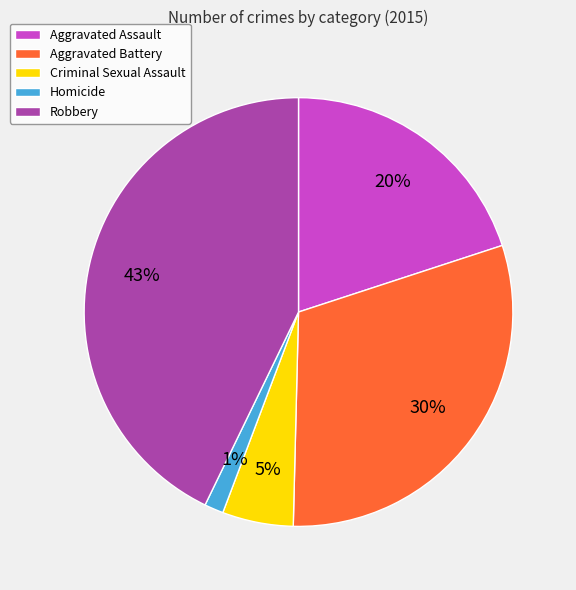

Count the number of slices in the pie.

5